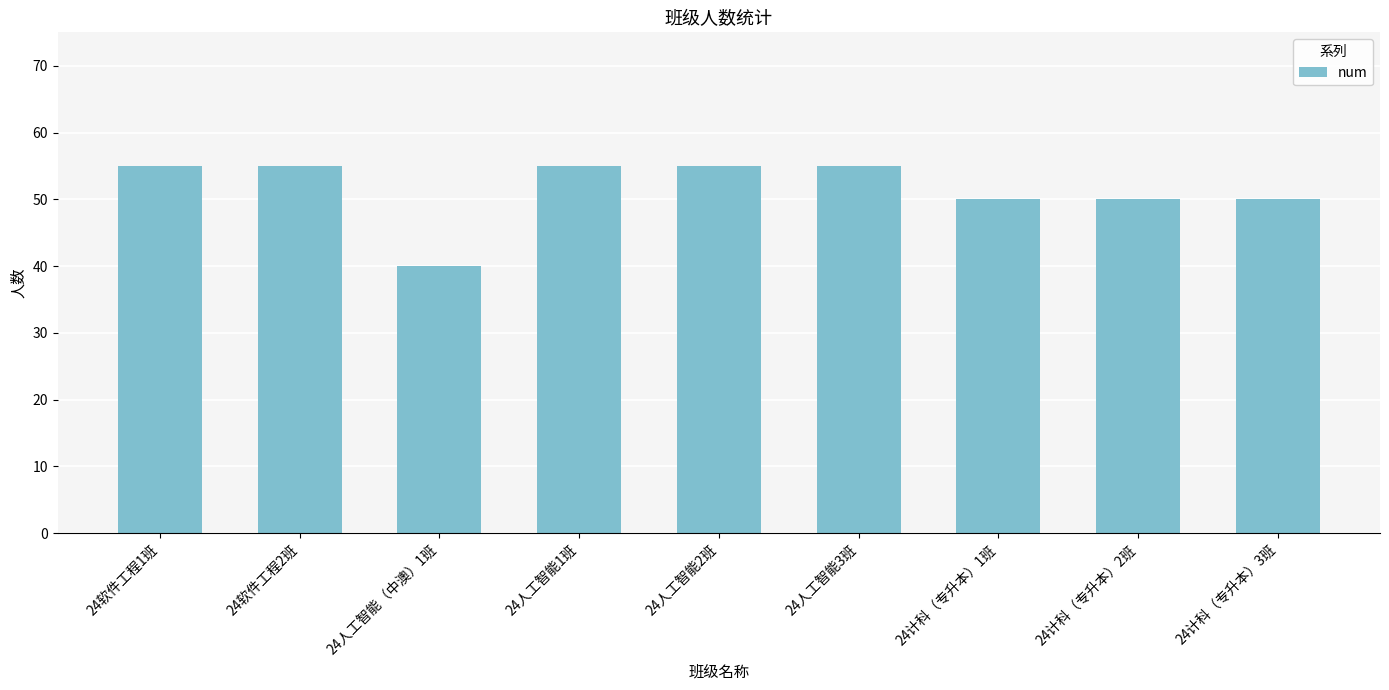

Which has a higher value, 24人工智能2班 or 24人工智能（中澳）1班?

24人工智能2班